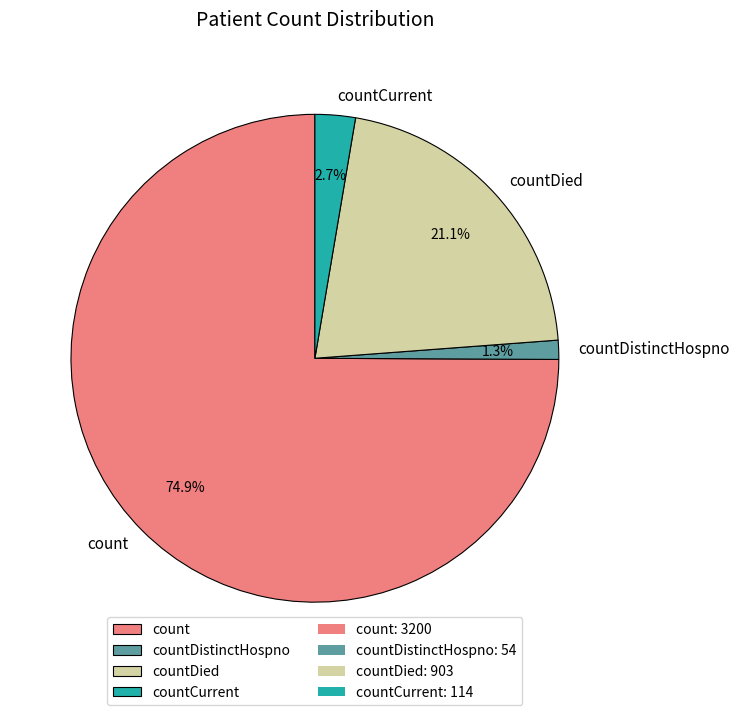

Between countDied and count, which is larger?

count